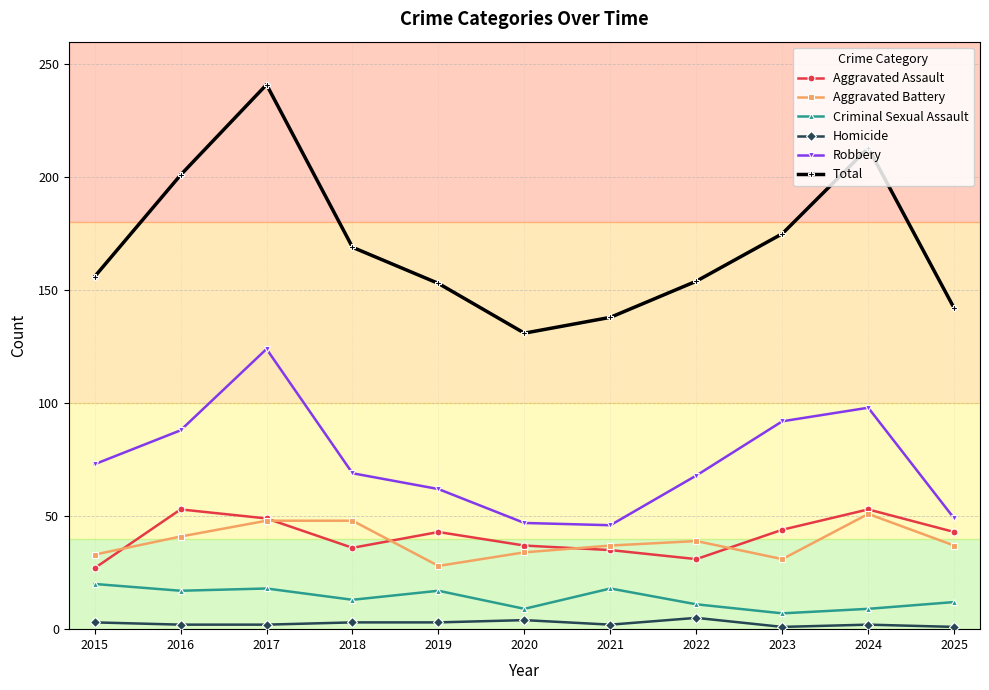

What is the value of the Aggravated Battery point at the 4th from the left?

48